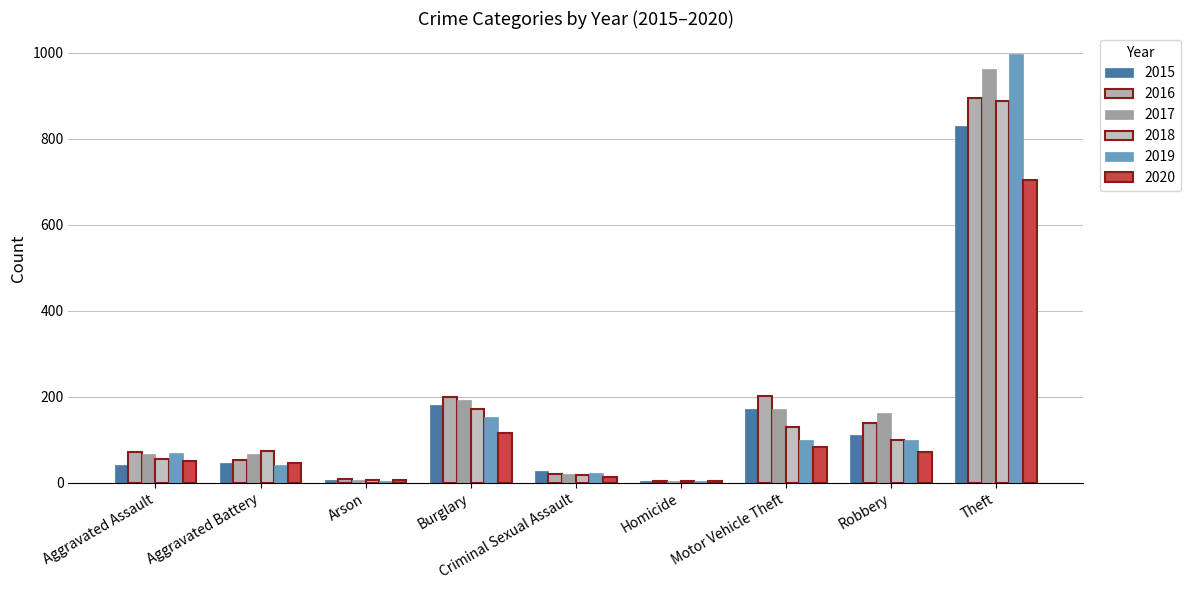

What is the difference between the second highest and second lowest values in the 2016 series?

193